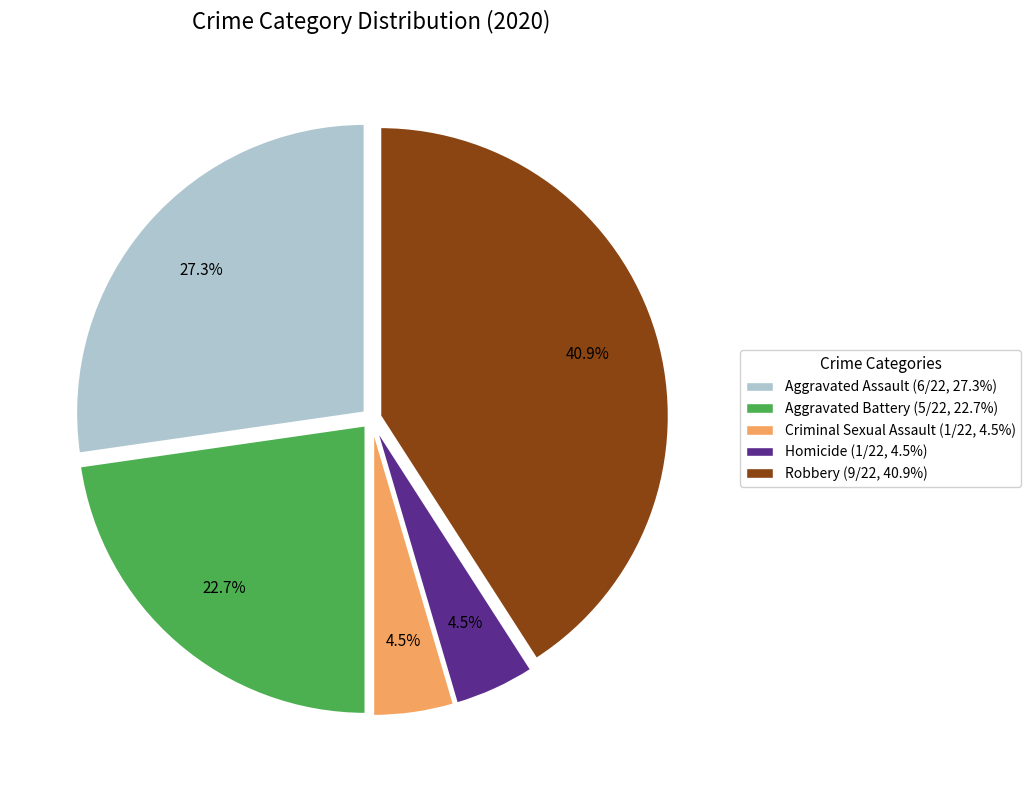

Which slice is the largest?

Robbery